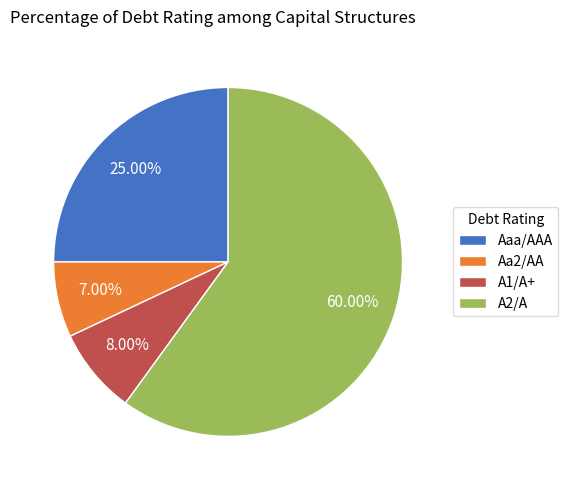

Is the sum of Aa2/AA and A1/A+ greater than half?

No